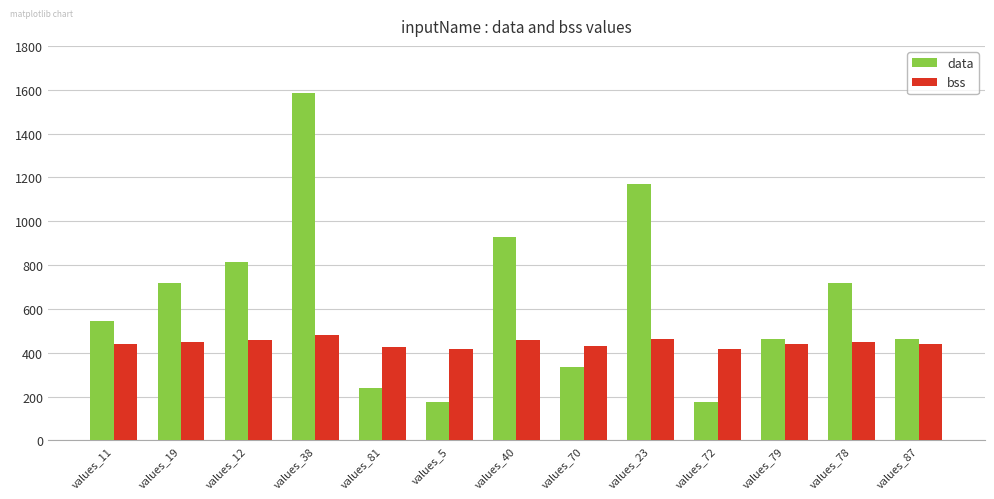

Reading left to right, what are all the values shown in this chart?

data: values_11=544	values_19=720	values_12=816	values_38=1584	values_81=240	values_5=176	values_40=928	values_70=336	values_23=1168	values_72=176	values_79=464	values_78=720	values_87=464
bss: values_11=440	values_19=448	values_12=456	values_38=480	values_81=424	values_5=416	values_40=456	values_70=432	values_23=464	values_72=416	values_79=440	values_78=448	values_87=440